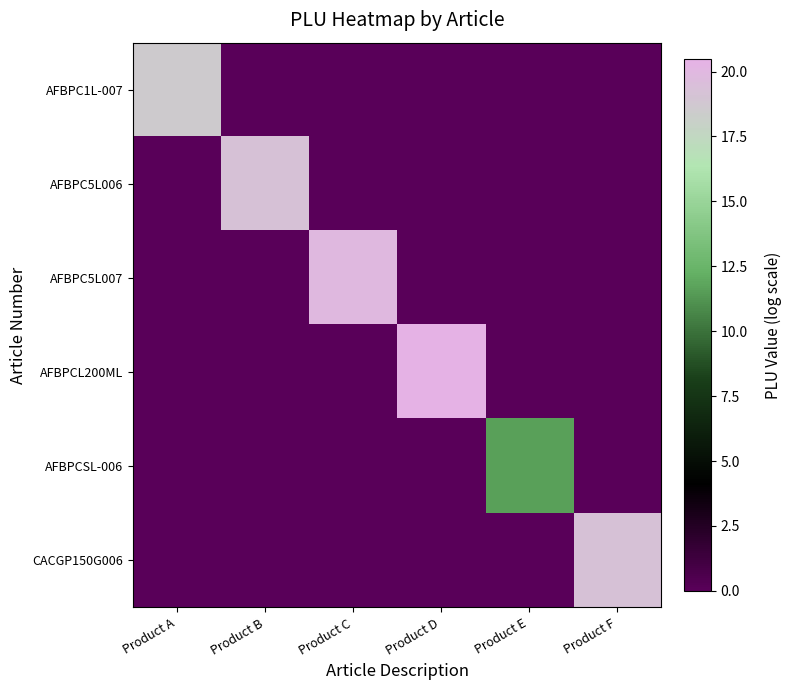

Reading right to left, what are all the values shown in this chart?

AFBPC1L-007: Product F=0.0	Product E=0.0	Product D=0.0	Product C=0.0	Product B=0.0	Product A=18.5
AFBPC5L006: Product F=0.0	Product E=0.0	Product D=0.0	Product C=0.0	Product B=19.2	Product A=0.0
AFBPC5L007: Product F=0.0	Product E=0.0	Product D=0.0	Product C=19.9	Product B=0.0	Product A=0.0
AFBPCL200ML: Product F=0.0	Product E=0.0	Product D=20.5	Product C=0.0	Product B=0.0	Product A=0.0
AFBPCSL-006: Product F=0.0	Product E=11.6	Product D=0.0	Product C=0.0	Product B=0.0	Product A=0.0
CACGP150G006: Product F=19.2	Product E=0.0	Product D=0.0	Product C=0.0	Product B=0.0	Product A=0.0